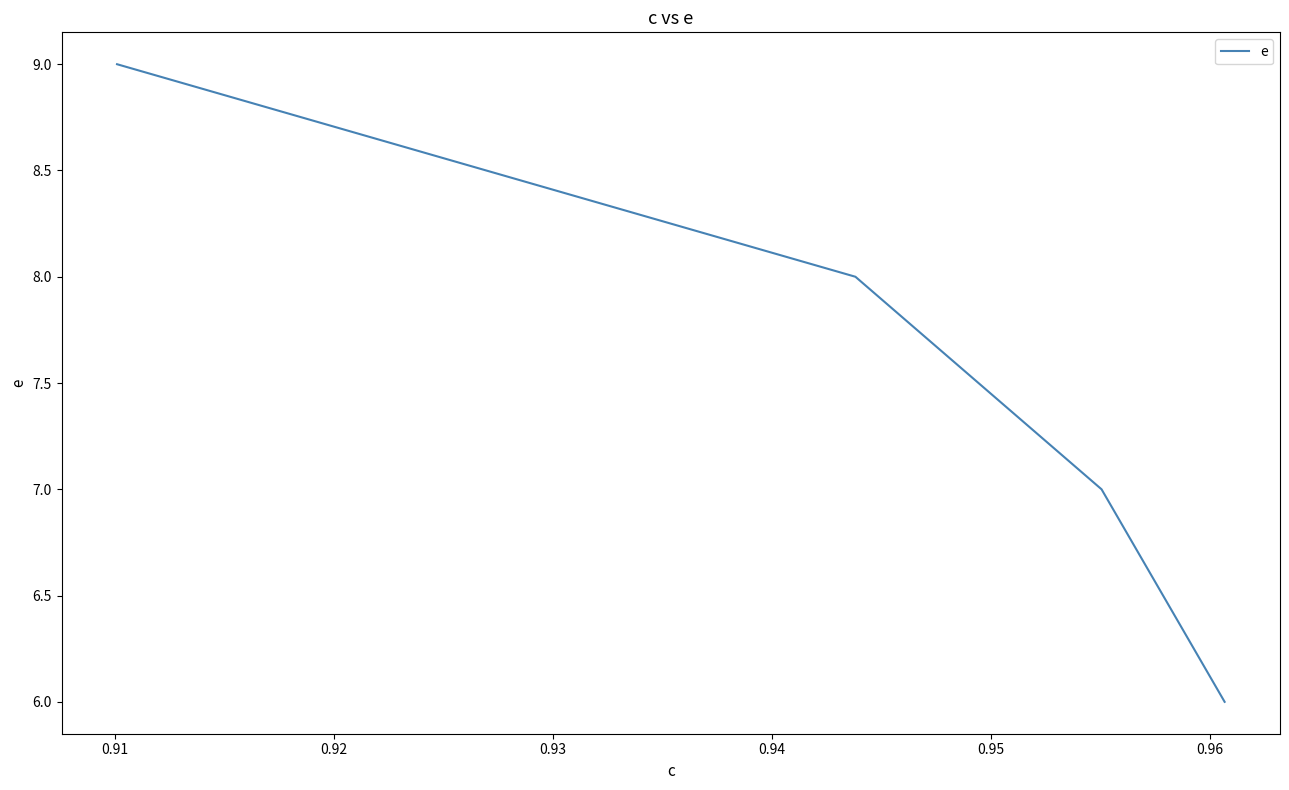

What is the greatest value displayed?

9